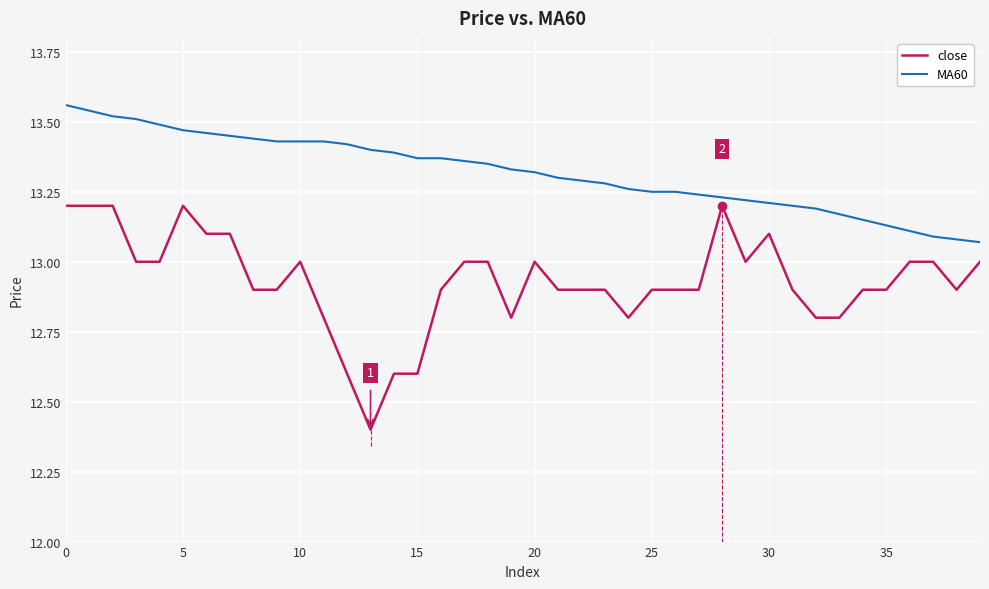

How many lines are shown in the chart?

2